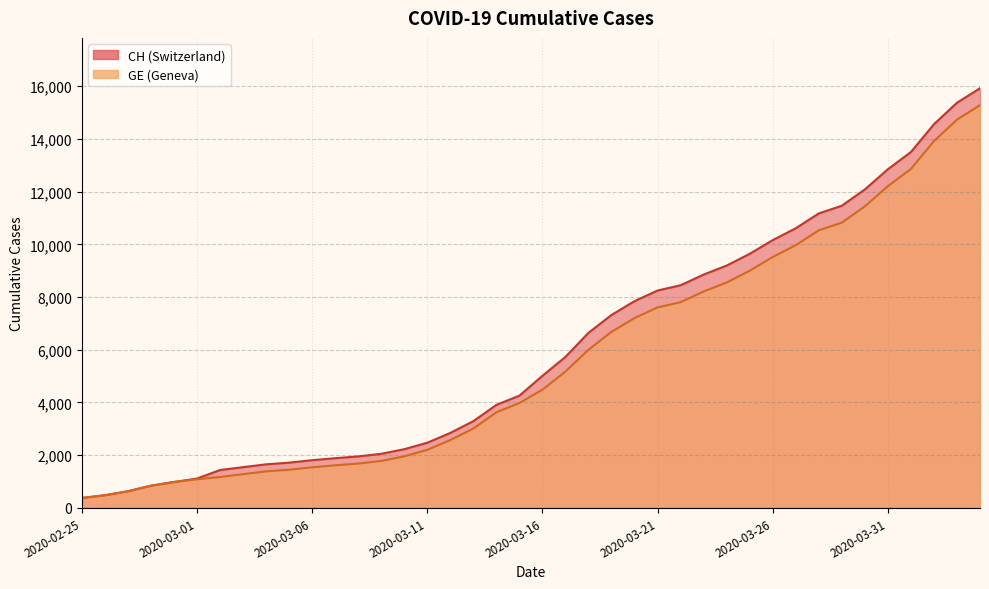

Where is CH nearest to the value 8150?

2020-03-21